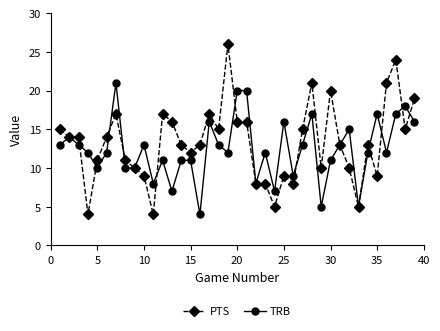

What is the value of the TRB point at the 30th from the left?

11